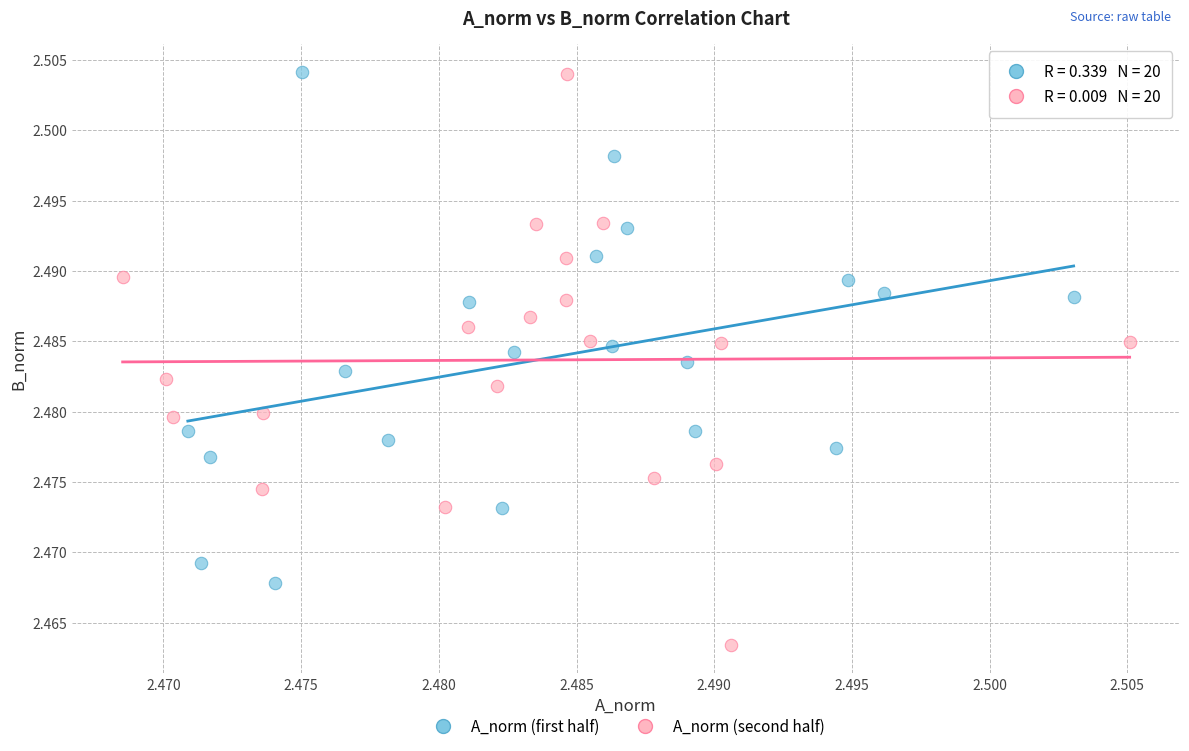

Which series has the widest spread of Y values?

A_norm (second half)